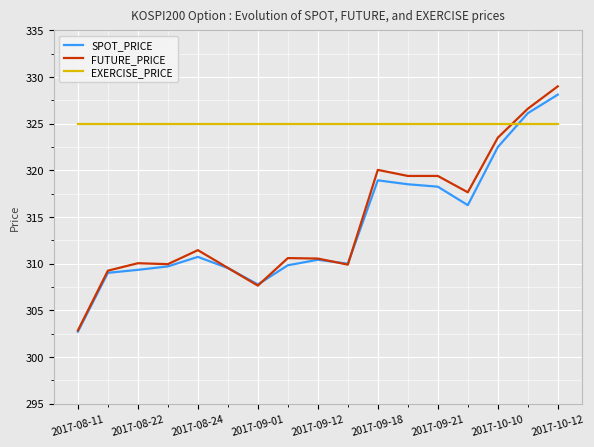

Which series has the largest range (max minus min)?

FUTURE_PRICE